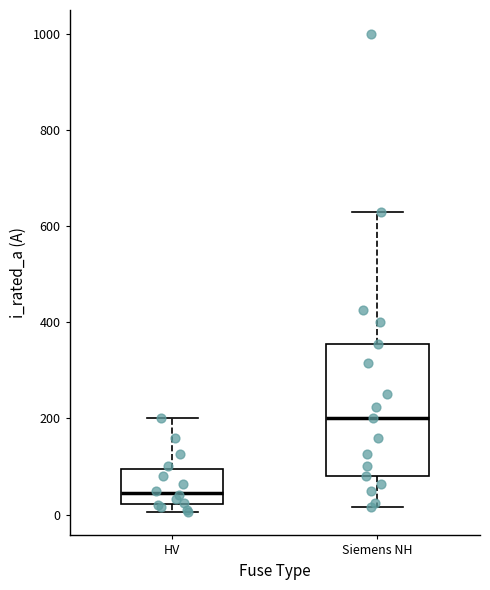

Where does the lower whisker of the box for Siemens NH end on the y-axis? The values are not printed on the chart, so give them approximately, as read against the axis.

20